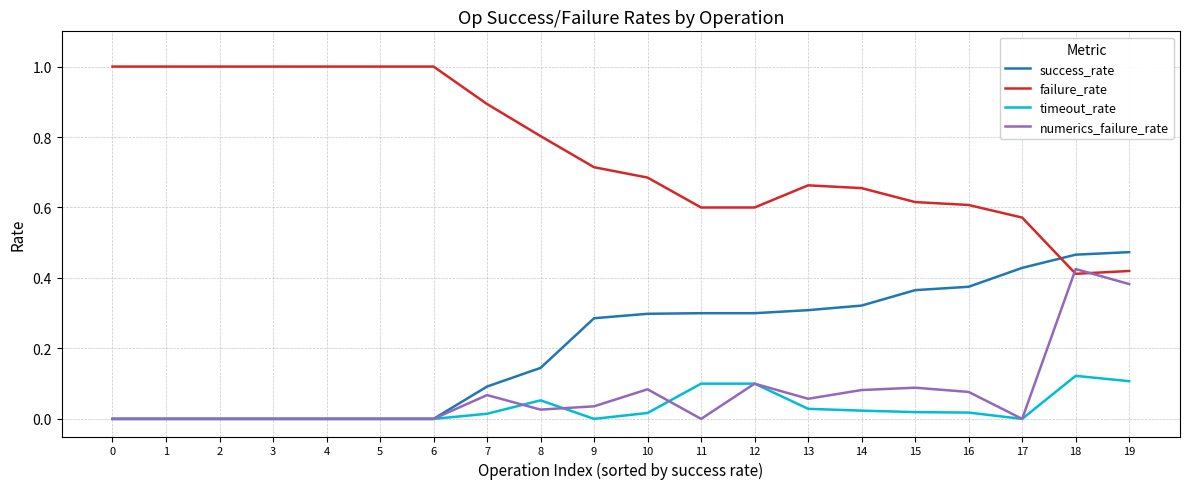

True or false: numerics_failure_rate and timeout_rate cross at least once.

True